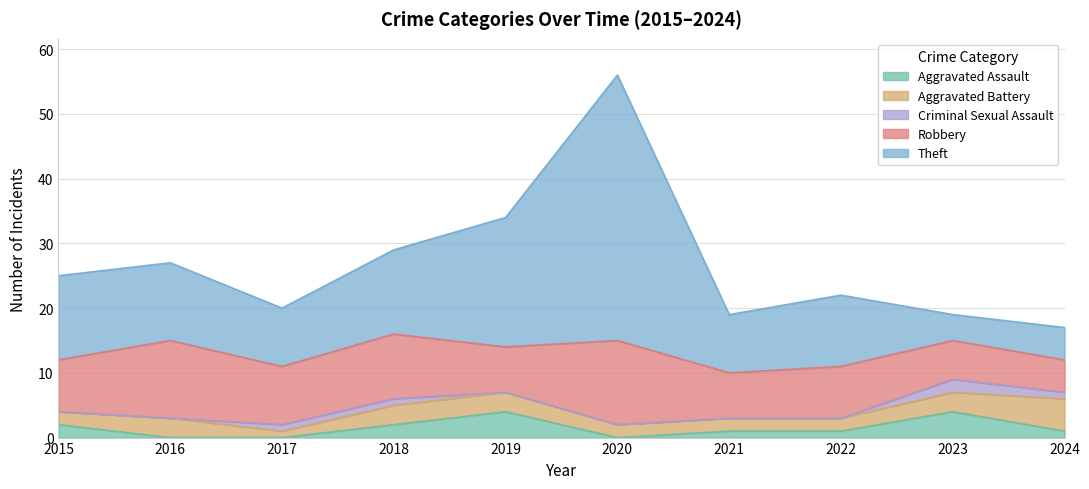

Count the Aggravated Battery values in the range 2 to 3.

8